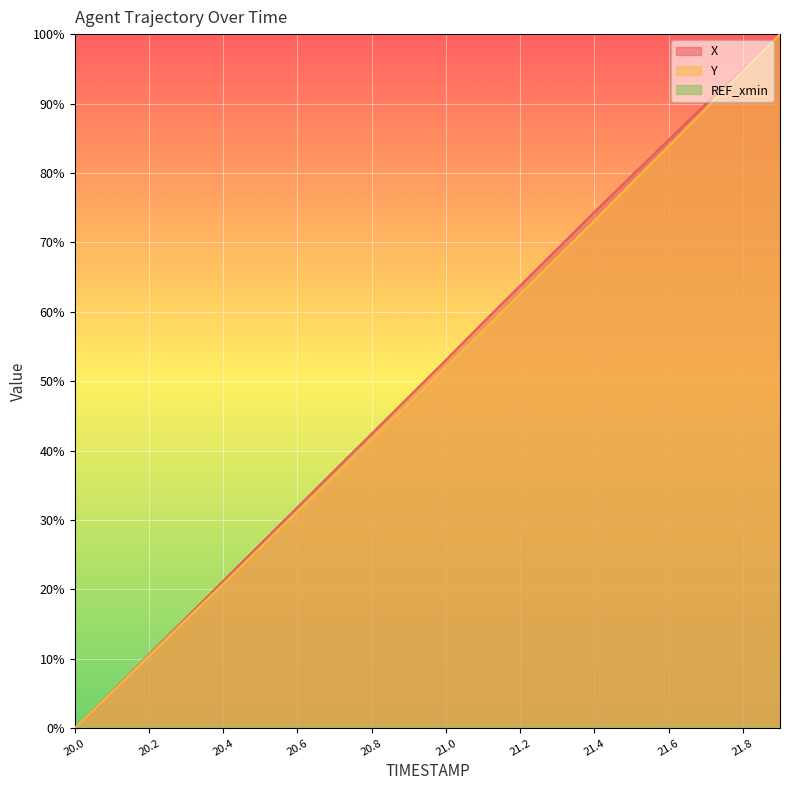

How many data points in Y are above 52?

10